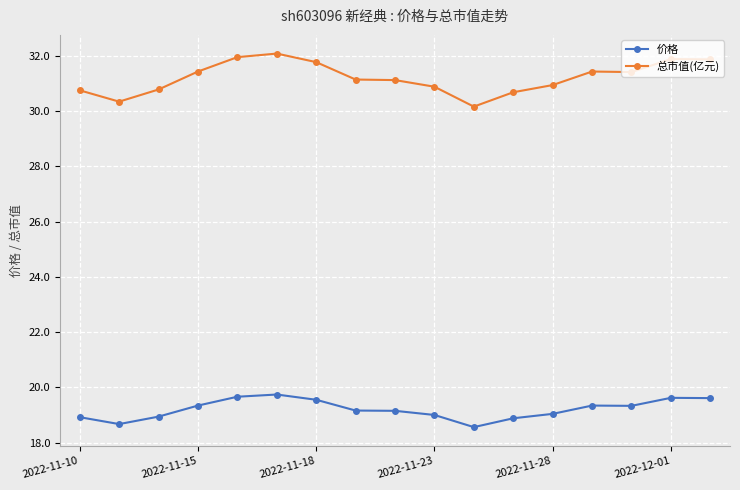

What is the value of the 价格 point at the 5th from the left?

19.7